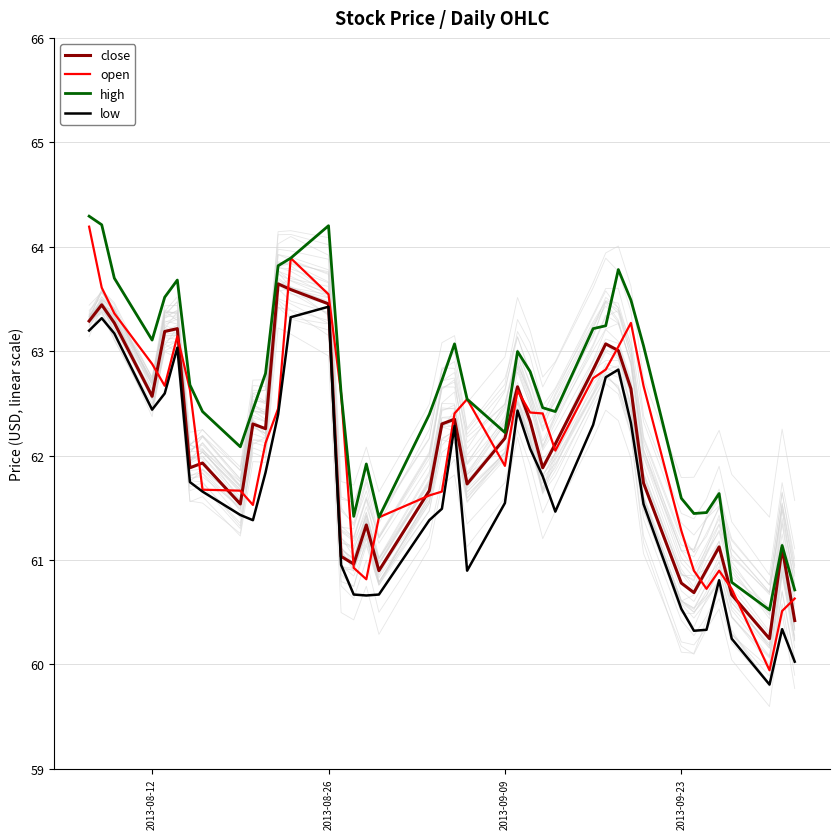

What is the maximum value for close?

63.6